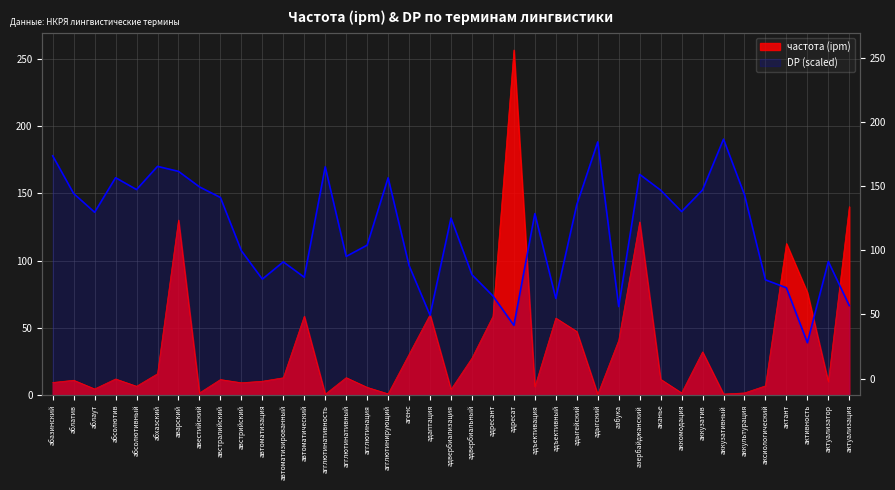

Which series has the largest total across all categories?

DP